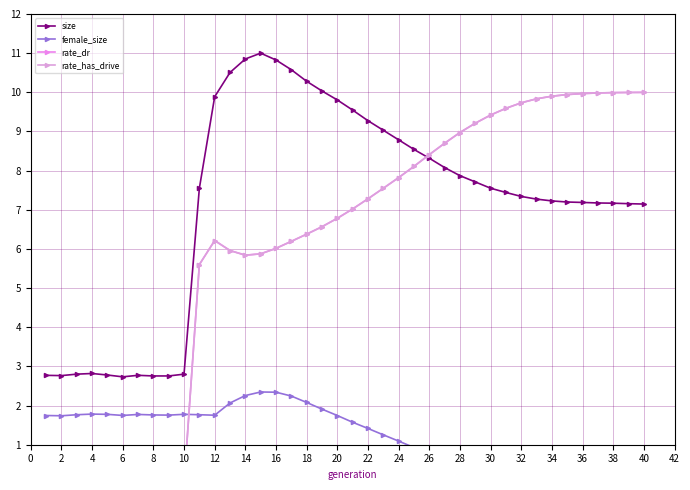

Is it true that size equals 8.3 at 26?

True